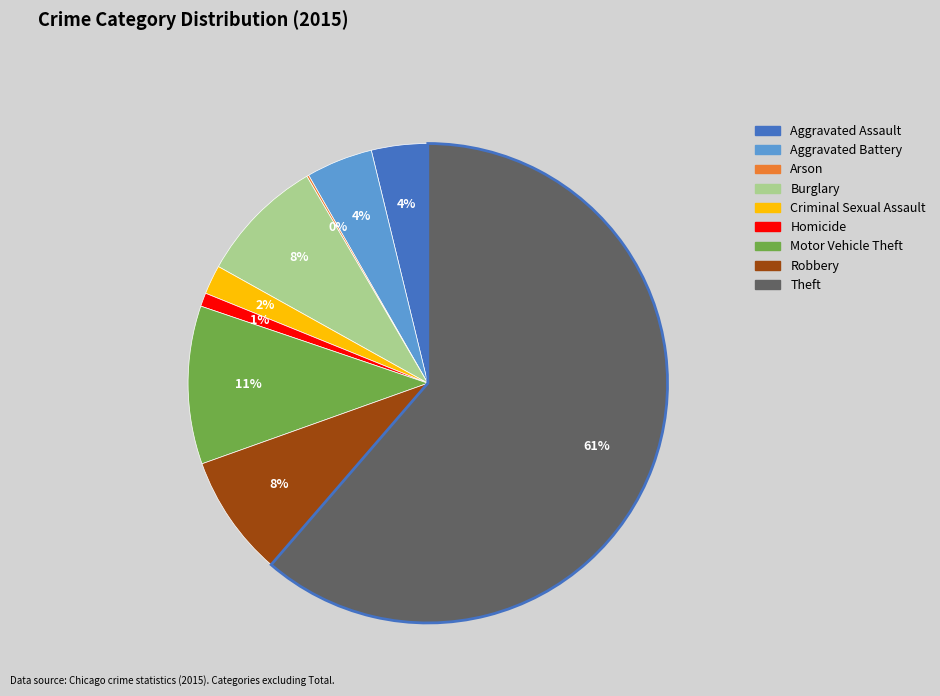

What percentage is the Criminal Sexual Assault slice, to the nearest percent?

2%